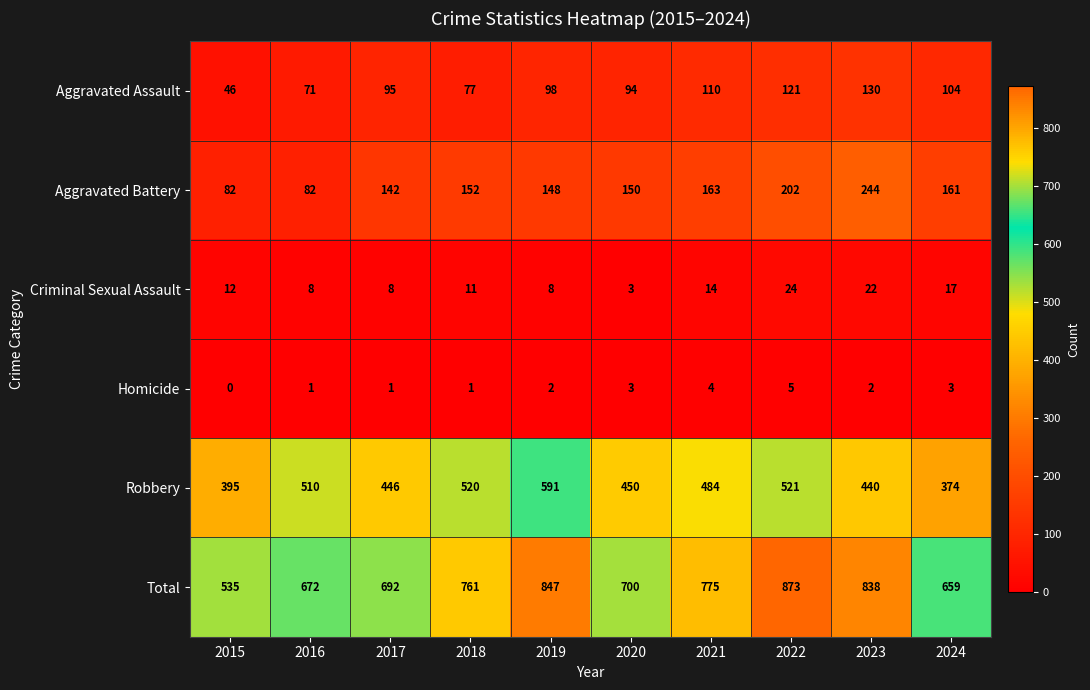

True or false: Aggravated Battery has a value of 76 at 2022.

False